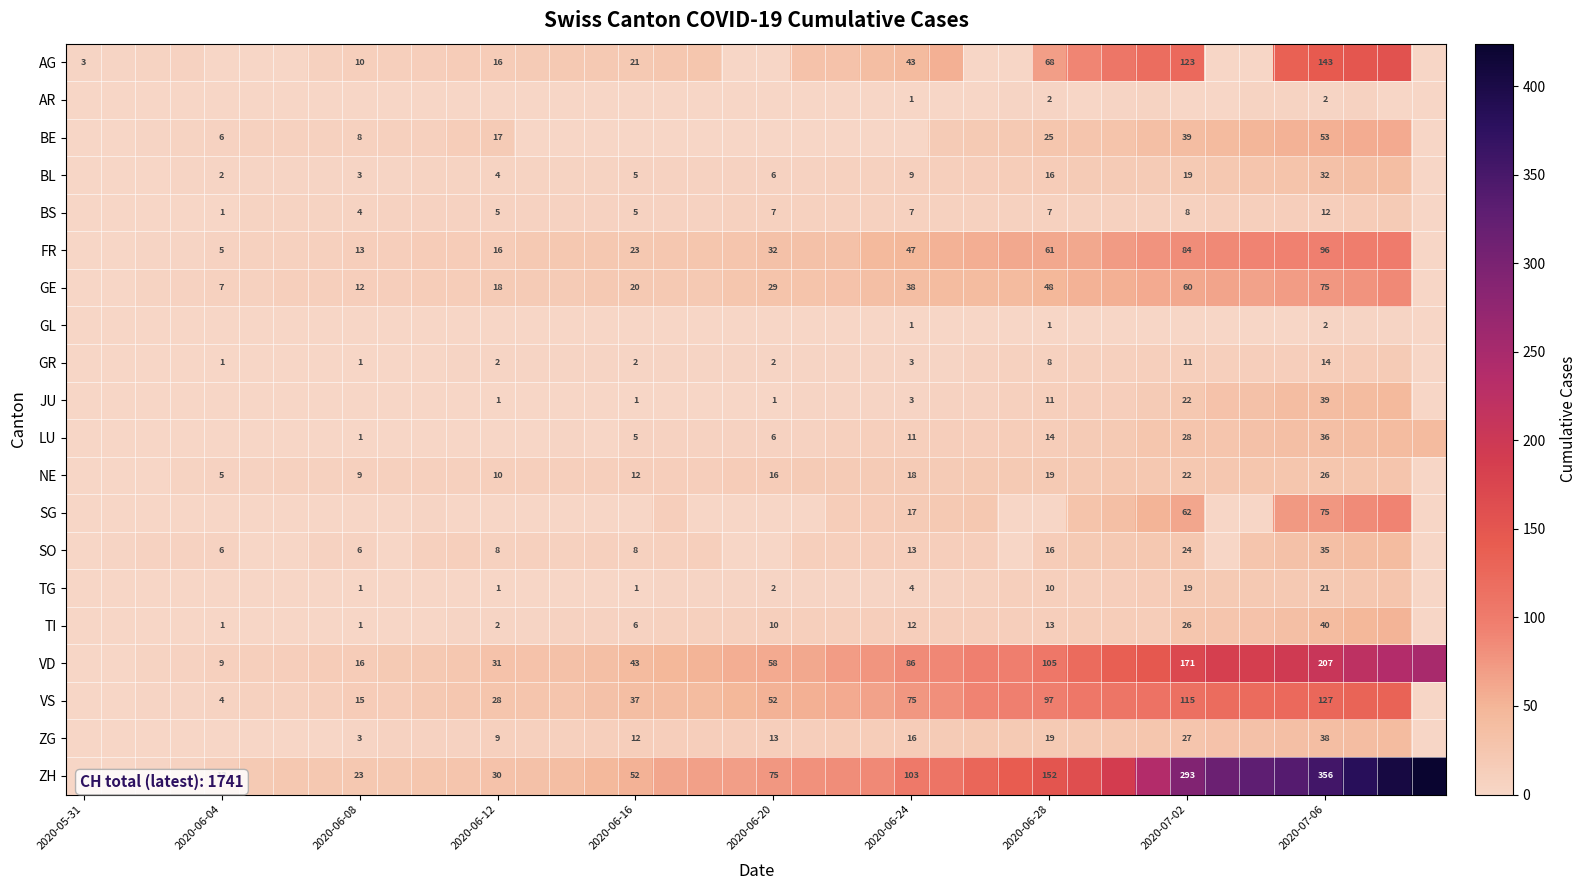

The GL series shows 1 at 2020-06-24. True or false?

True